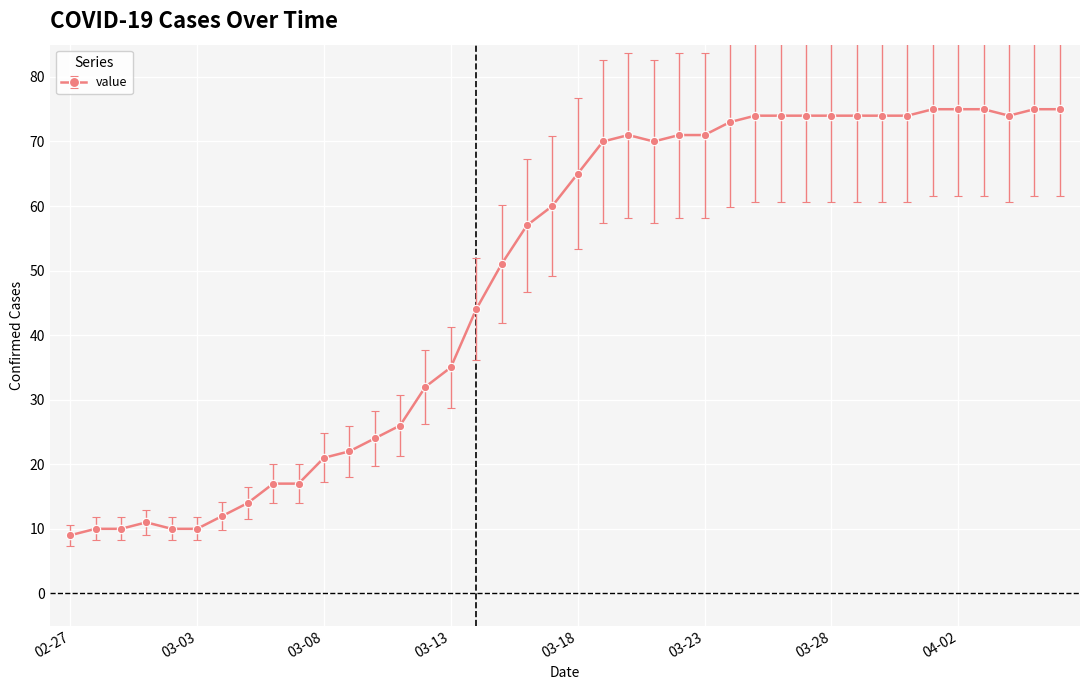

True or false: there are more than 1 points higher than both neighbors.

True